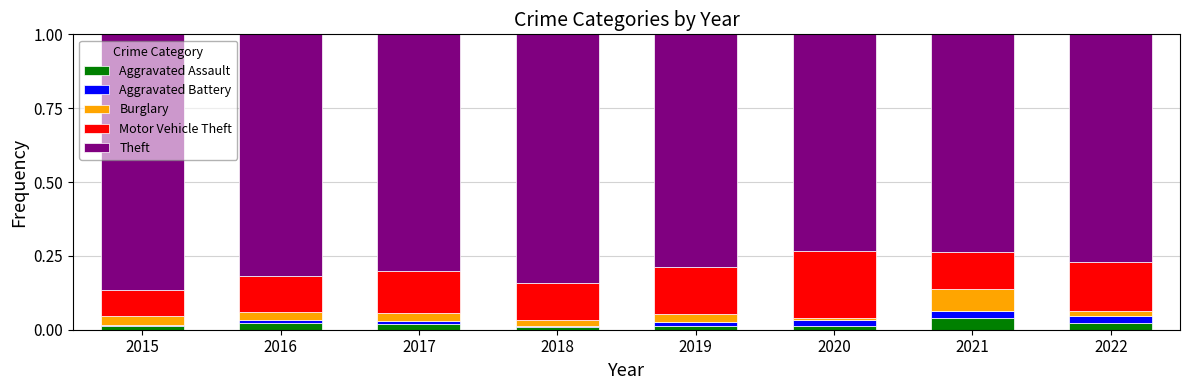

Is it true that Aggravated Assault equals 0.0 at 2020?

True